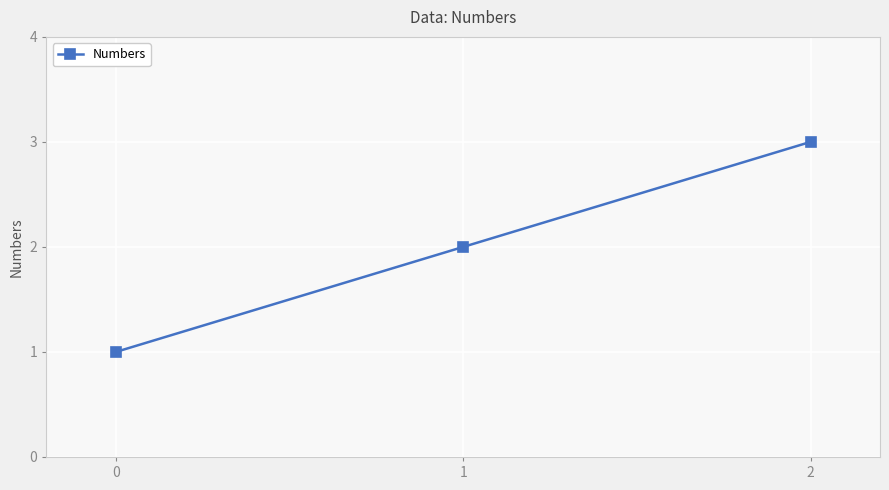

What is the sum of the values at 0 and 2?

4